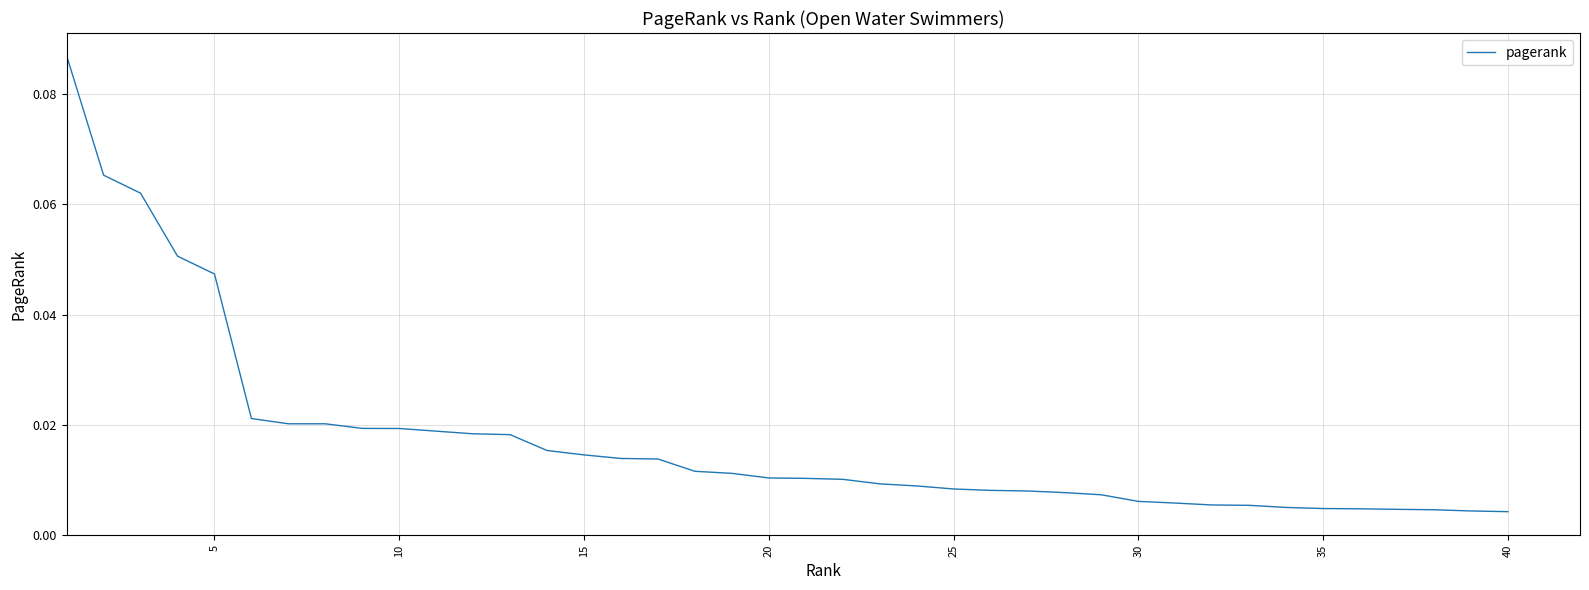

What is the greatest value displayed?

0.1